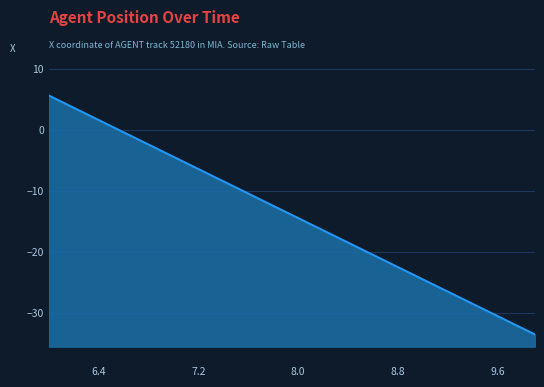

What is the difference between the values at 8.8 and 9.3?

5.0